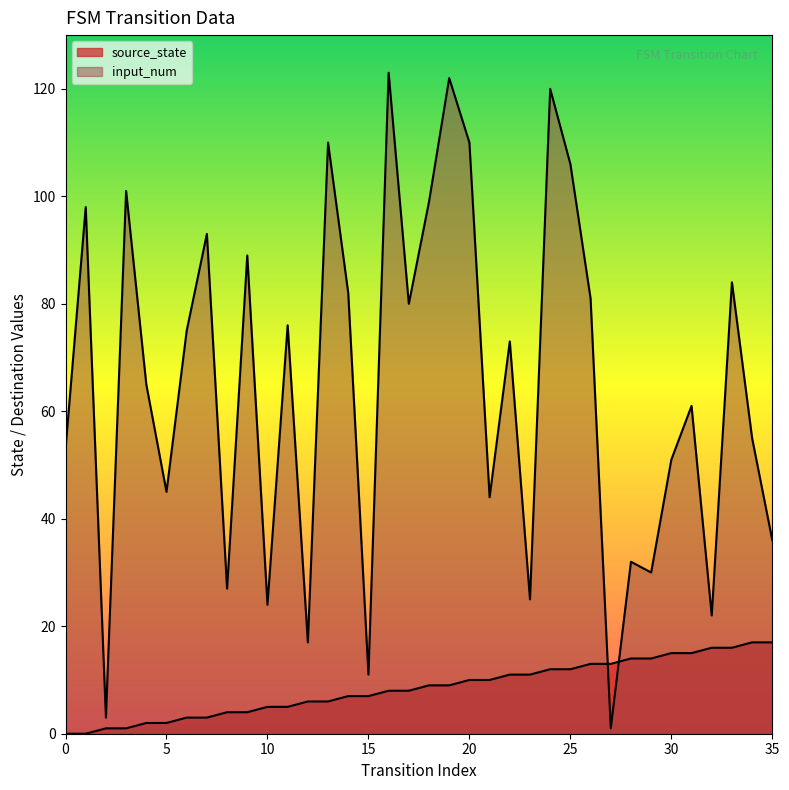

What is the value of the input_num point at the 23rd from the left?

73